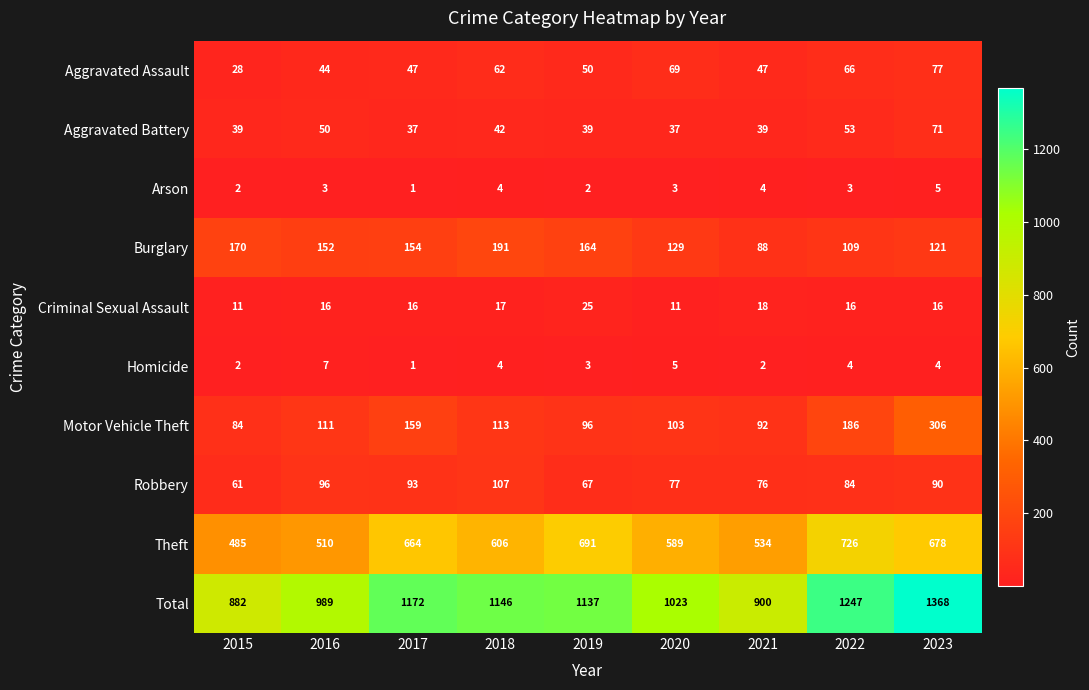

Which label corresponds to the smallest value in the chart?

2017